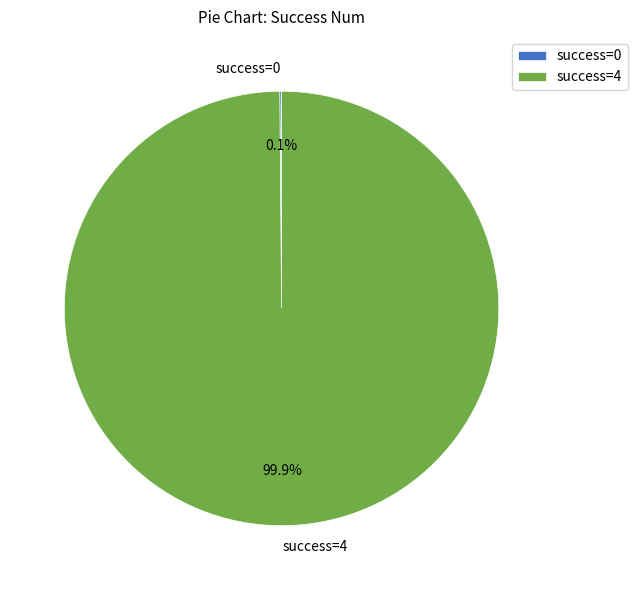

What is the majority slice?

success=4